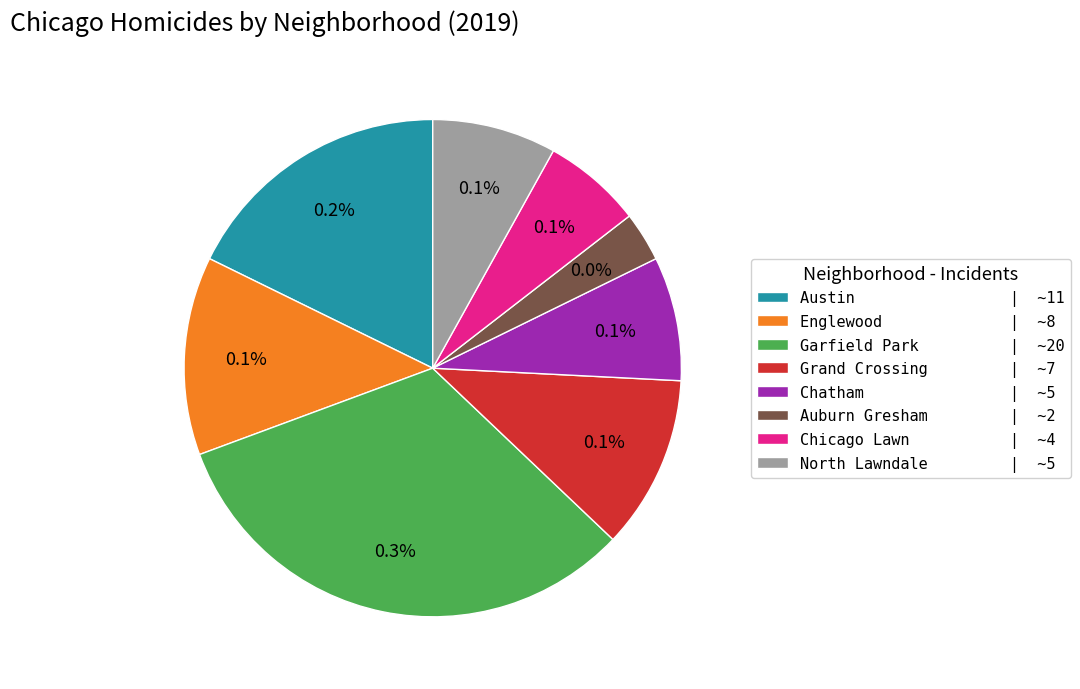

To the nearest percent, what portion does Grand Crossing represent?

11%